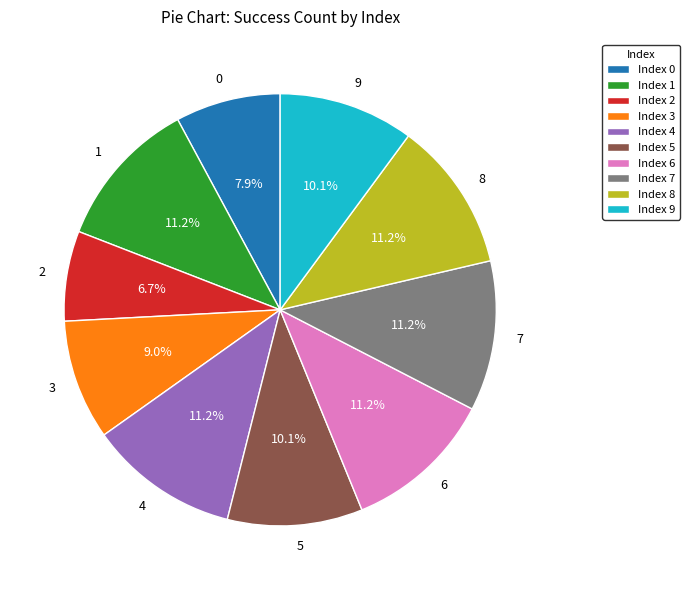

What is the ratio of the value at 5 to the value at 7?

0.9